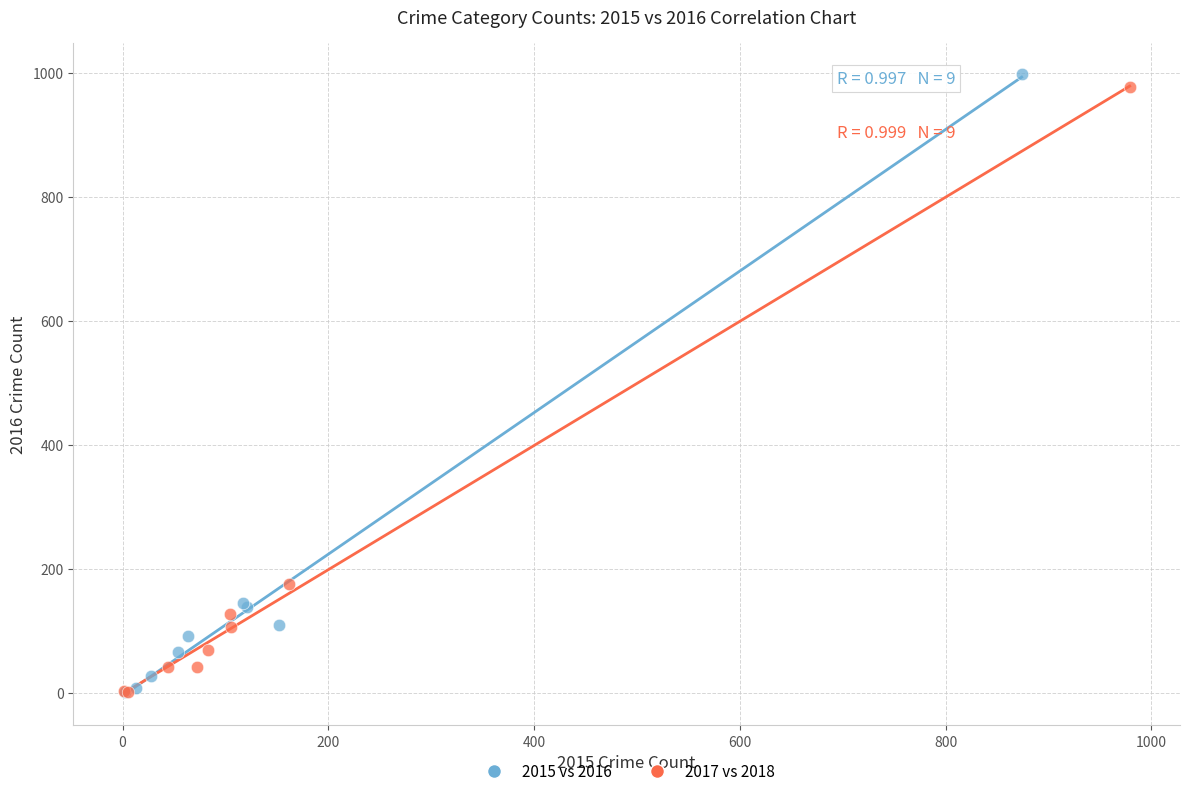

Which series has the widest spread of Y values?

2015 vs 2016